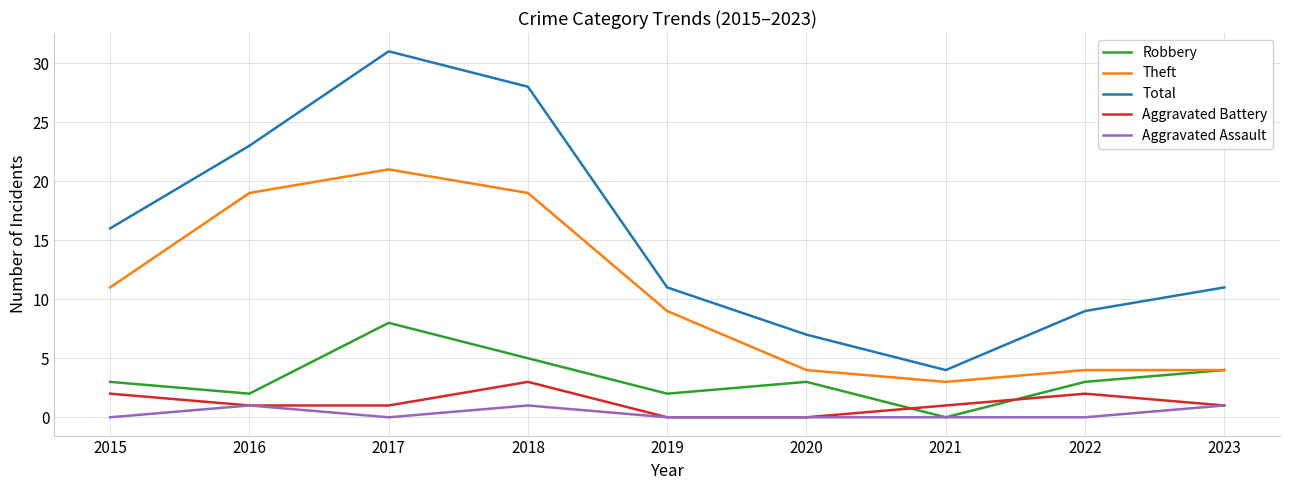

At how many categories does at least one series exceed 30?

1